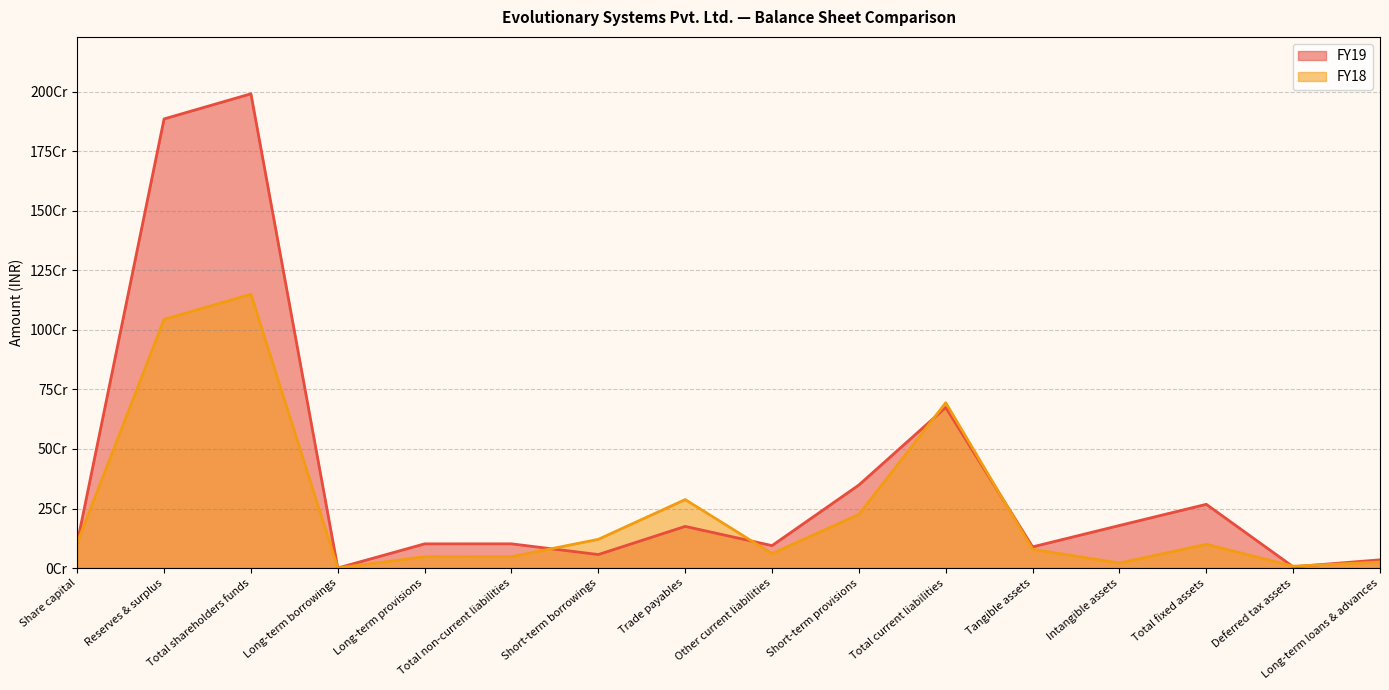

Which label corresponds to the smallest value in the chart?

Long-term borrowings